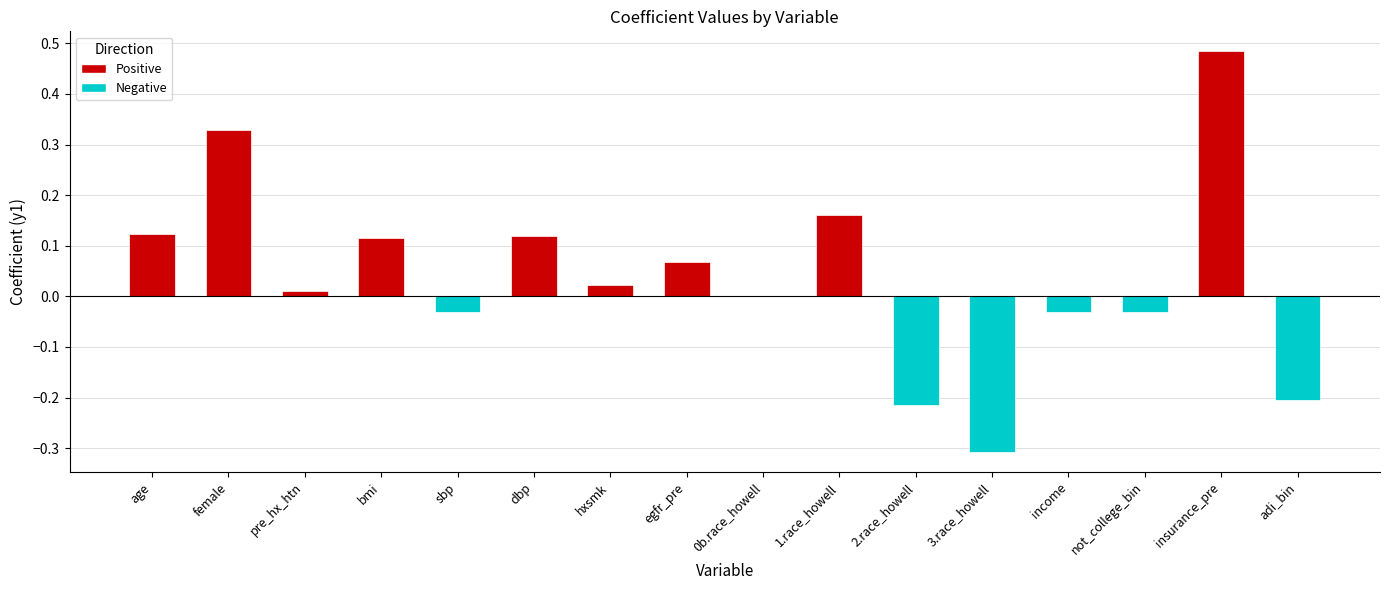

True or false: the data shows 0.2 at bmi.

False